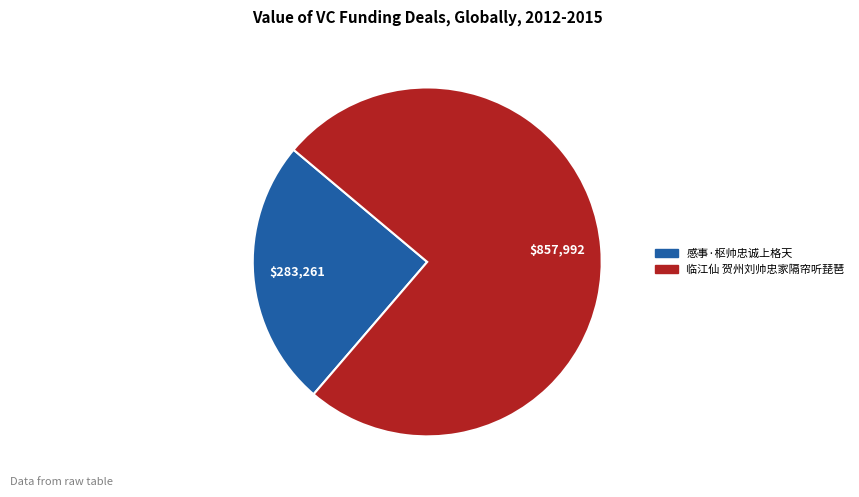

Is the sum of 临江仙 贺州刘帅忠家隔帘听琵琶 and 感事·枢帅忠诚上格天 greater than half?

Yes